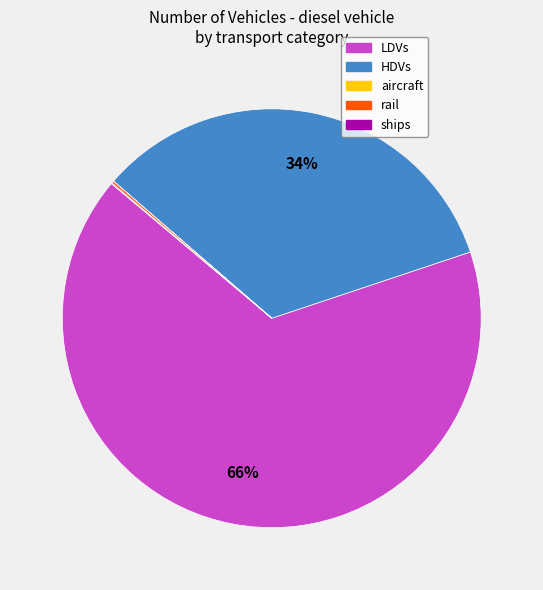

What is the ratio of the value at HDVs to the value at LDVs?

0.5